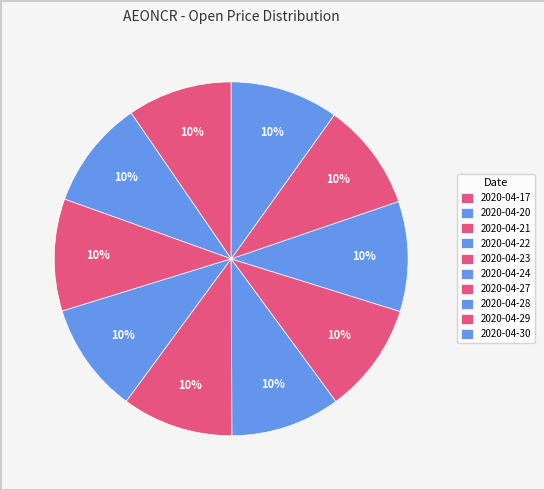

To the nearest percent, what percentage of the pie is 2020-04-28?

10%